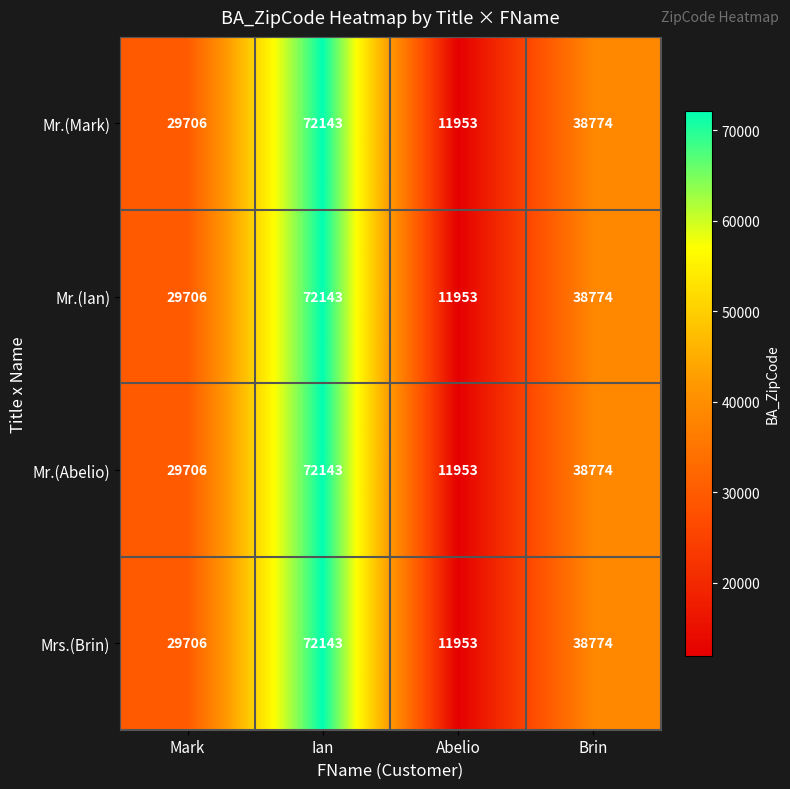

Reading right to left, extract all data points from this chart.

Mr.(Mark): Brin=38774	Abelio=11953	Ian=72143	Mark=29706
Mr.(Ian): Brin=38774	Abelio=11953	Ian=72143	Mark=29706
Mr.(Abelio): Brin=38774	Abelio=11953	Ian=72143	Mark=29706
Mrs.(Brin): Brin=38774	Abelio=11953	Ian=72143	Mark=29706